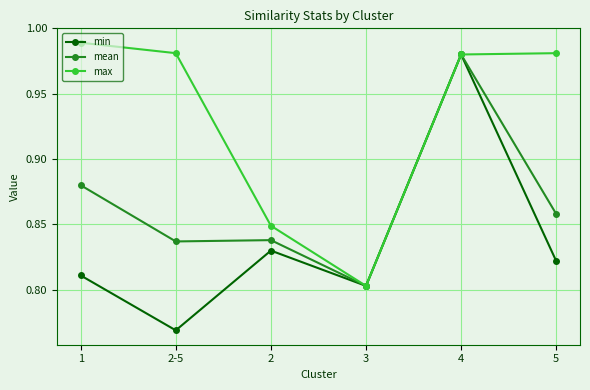

In min, how many points are lower than both neighbors (excluding endpoints)?

2